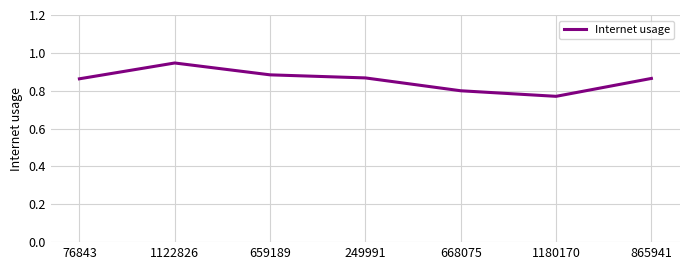

At which category does the chart reach its peak across all series?

1122826